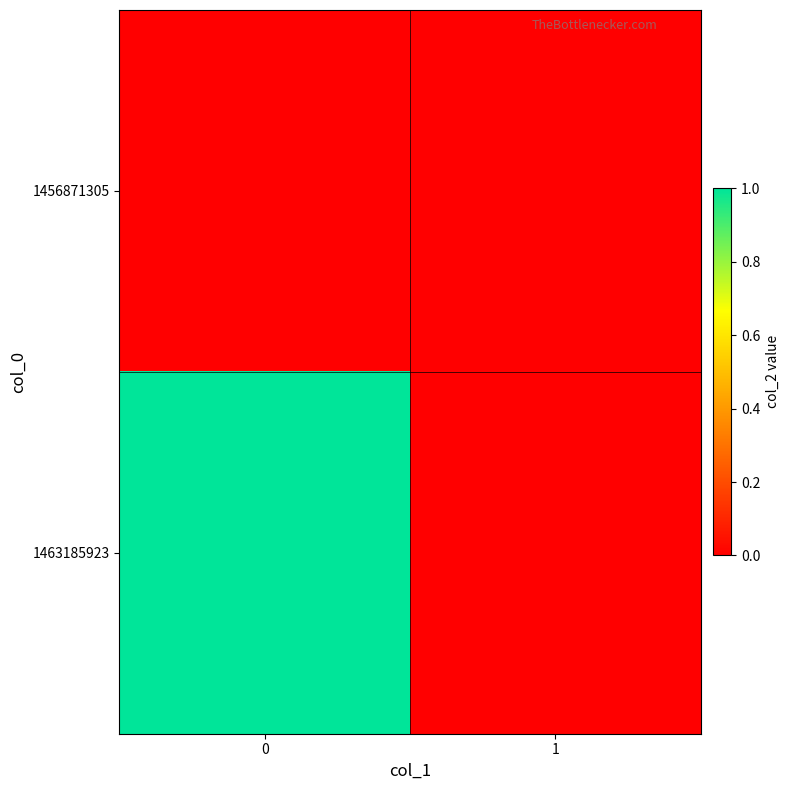

Reading left to right, extract all data points from this chart.

1456871305: 0=0	1=0
1463185923: 0=1	1=0